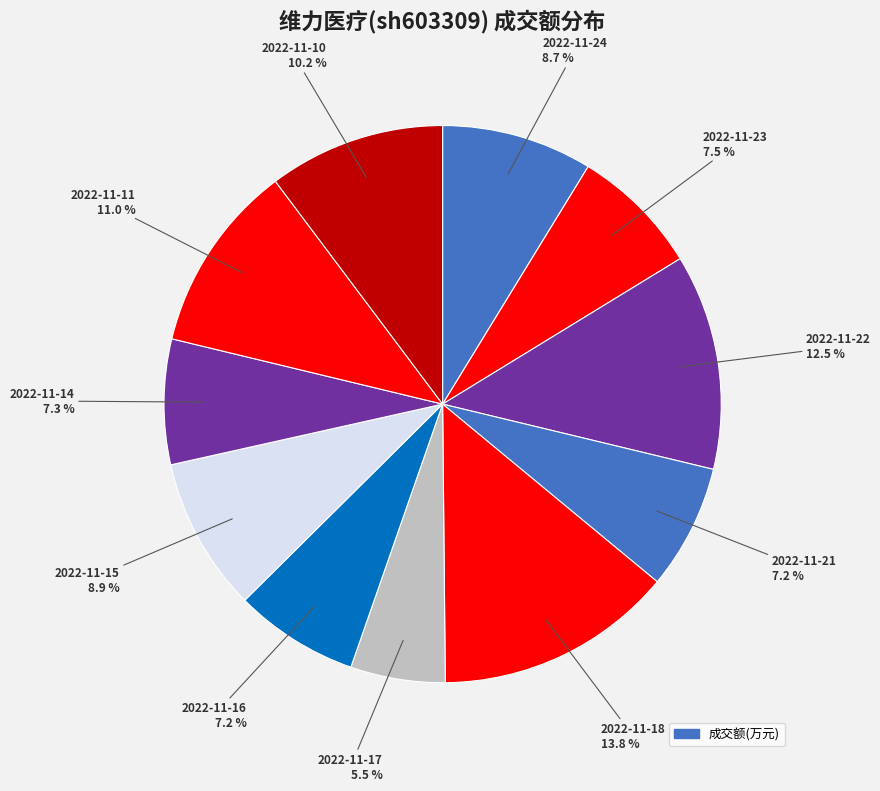

Count the number of slices in the pie.

11